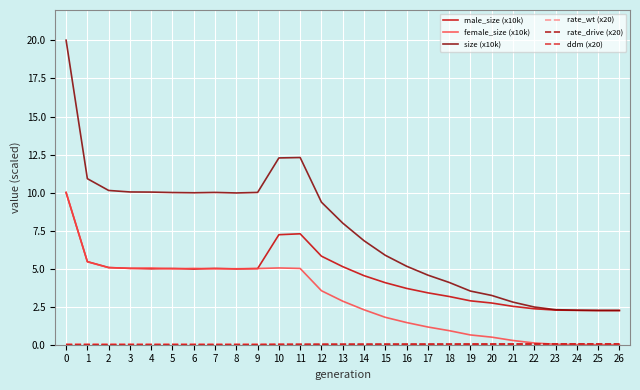

How many distinct data groups are displayed?

6